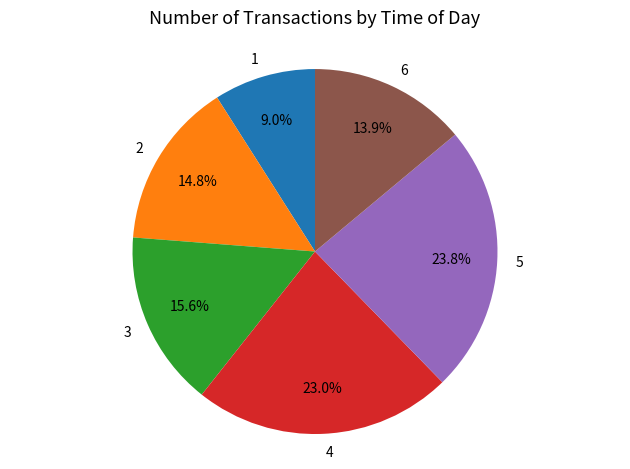

How much of the chart is everything except 6?

86.1%